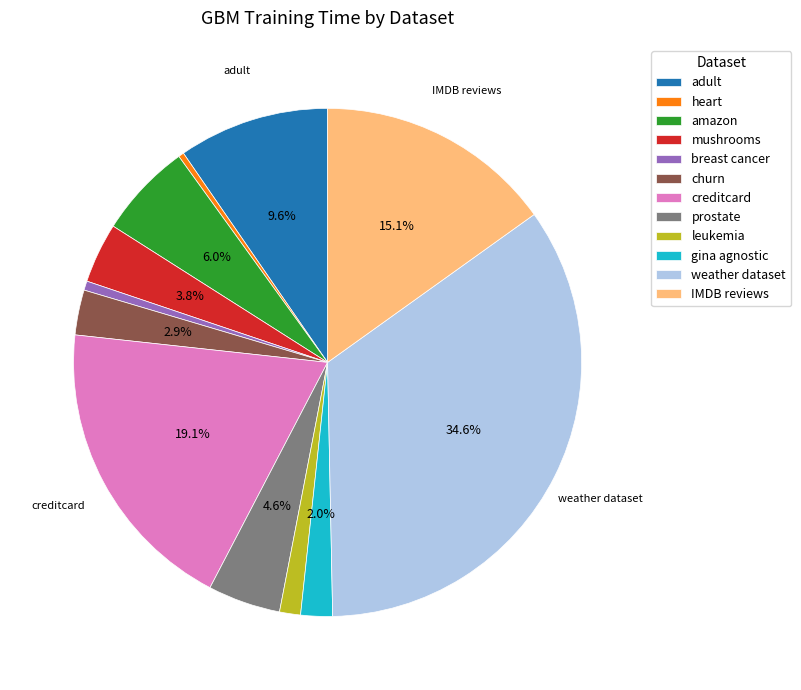

Which has a higher value, breast cancer or churn?

churn